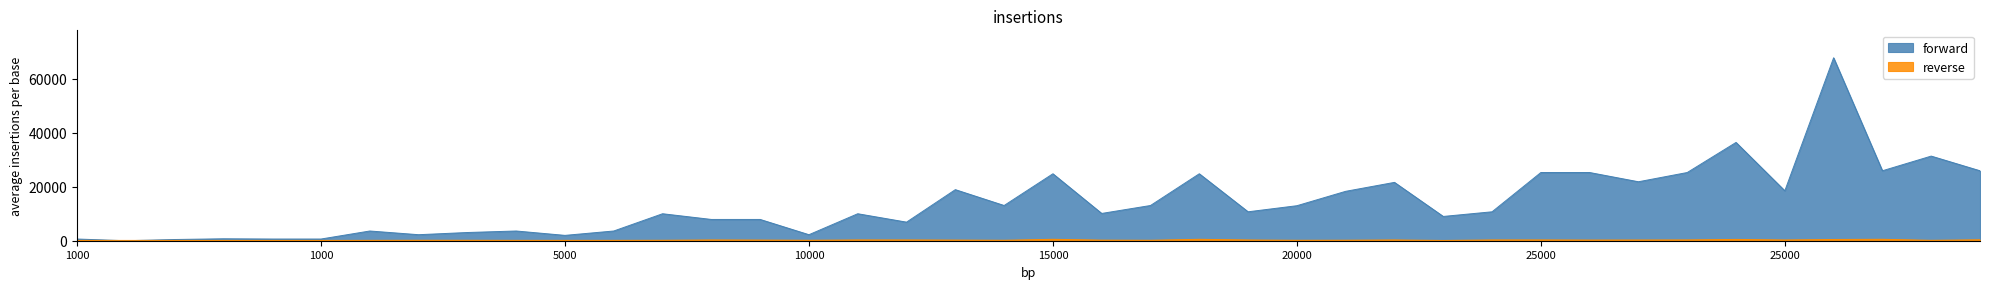

Reading left to right, transcribe all the data shown in this chart.

forward: 630	1	450	720	630	630	3600	2230	3040	3600	1980	3600	9990	7880	7880	2230	9990	6880	18910	13040	24790	10100	13040	24790	10710	12960	18290	21600	8990	10710	25250	25250	21830	25250	36390	18490	67730	25900	31330	25900
reverse: 113	116	112	112	113	112	139	170	169	139	140	139	168	288	250	168	293	288	245	173	529	223	173	529	280	166	192	290	105	292	296	252	268	298	485	277	463	532	151	355